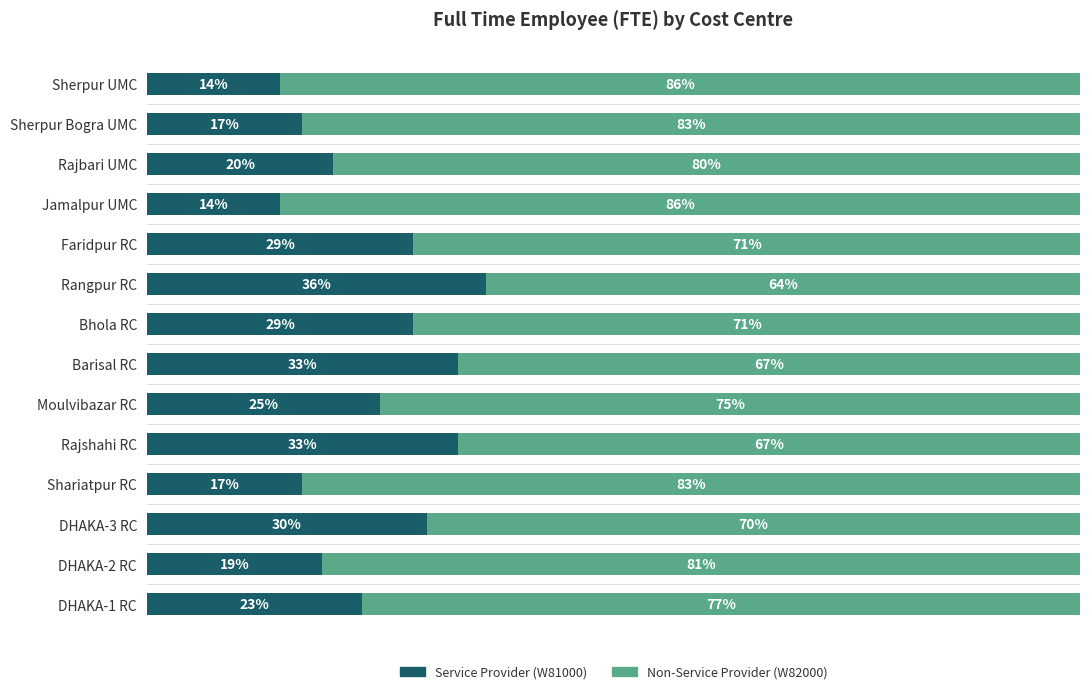

Which category has the highest value in the Service Provider (W81000) series?

Rangpur RC